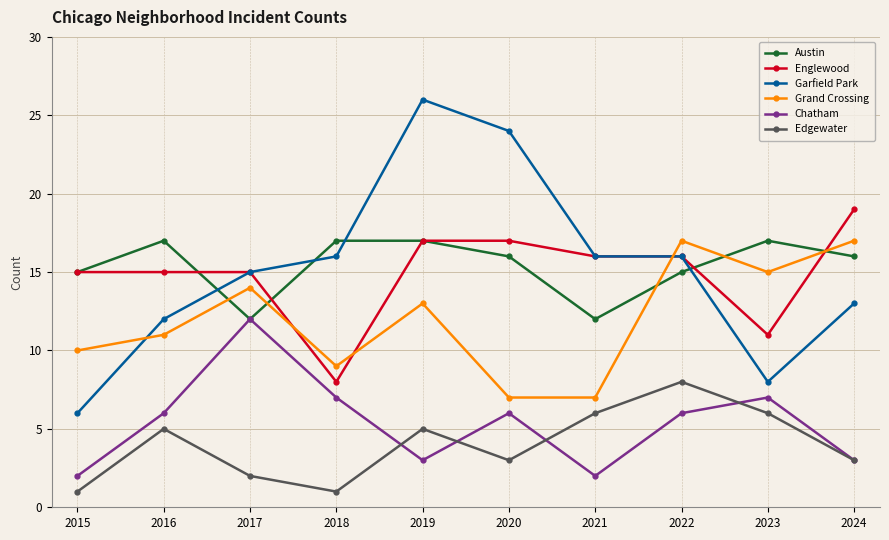

The value of Grand Crossing at 2018 is 5. True or false?

False